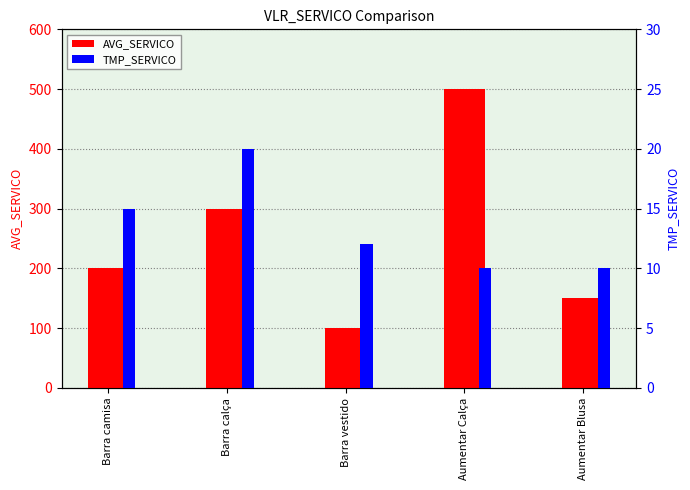

What is the highest value of the TMP_SERVICO series?

20